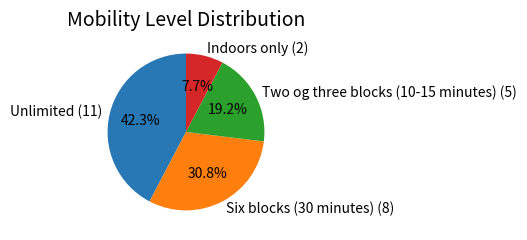

To the nearest percent, what is the combined percentage of Two og three blocks (10-15 minutes) (5) and Six blocks (30 minutes) (8)?

50%